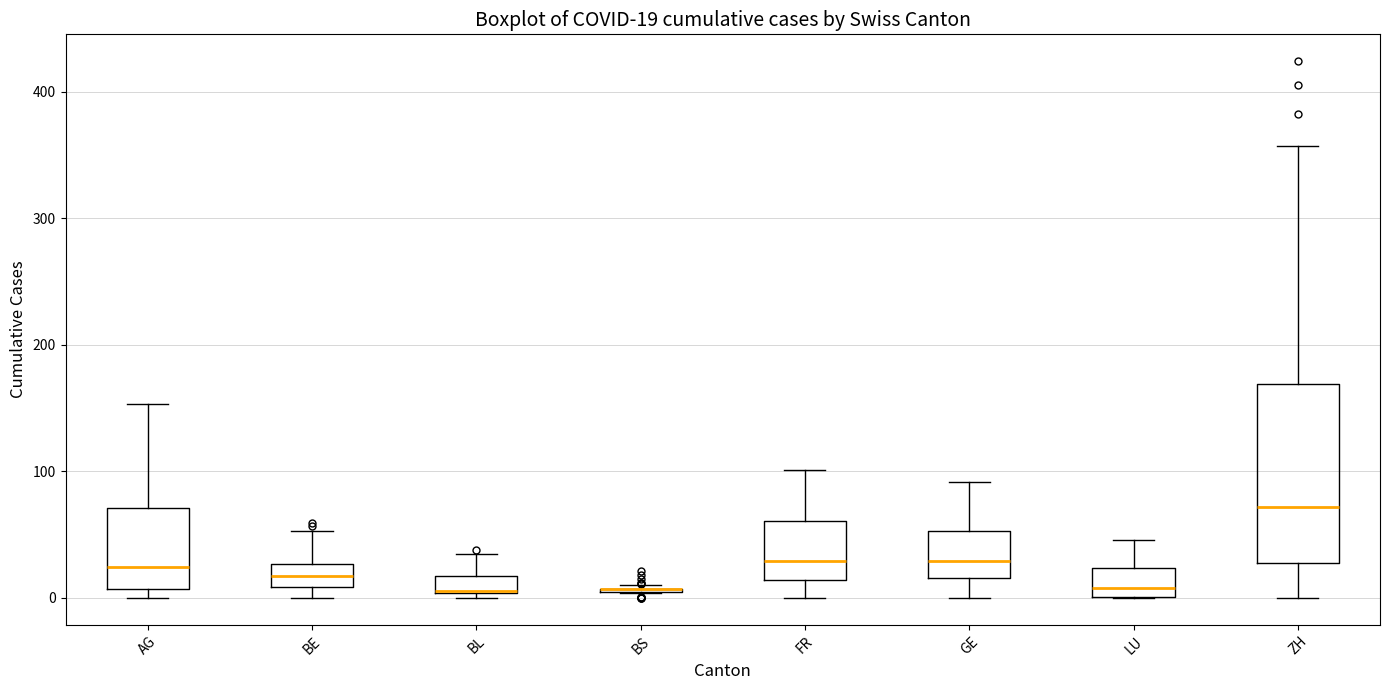

Which box is the tallest, from its lower edge to its upper edge?

ZH